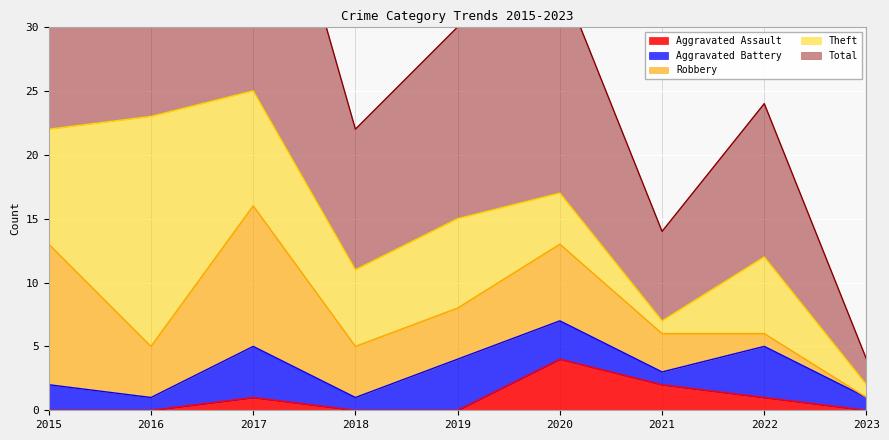

What is the spread (max minus min) of values at 2019?

15